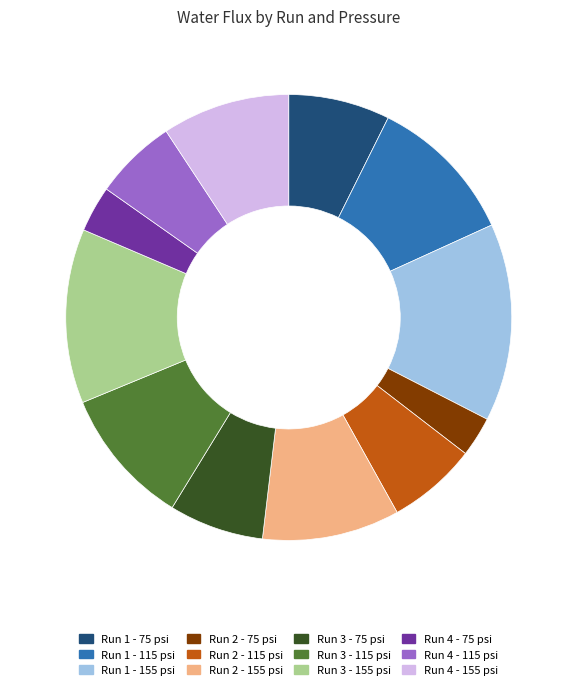

Does any single category account for the majority?

No